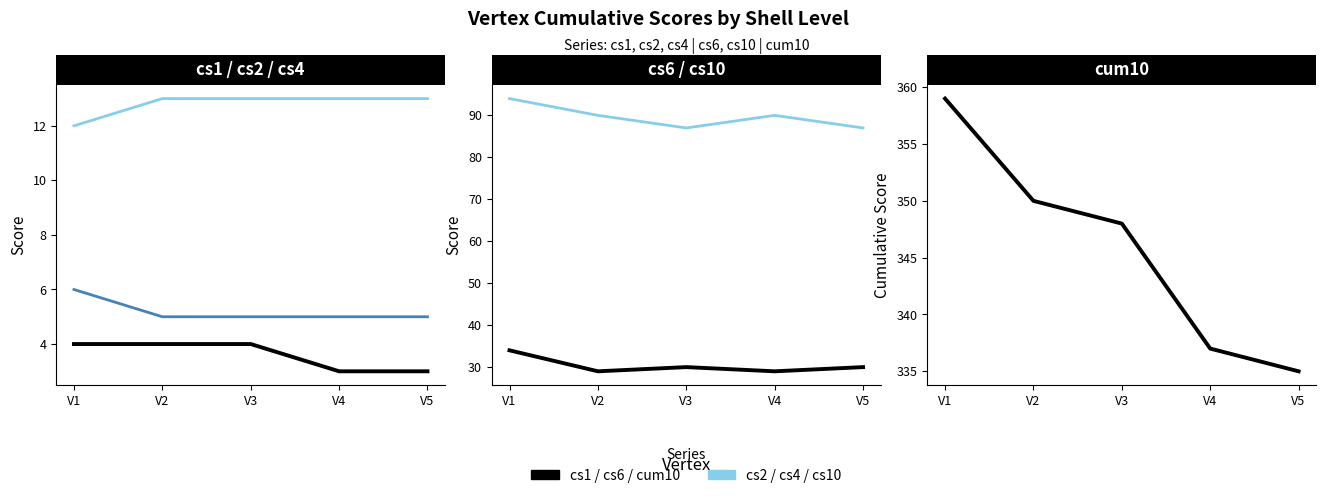

Which category has the highest value in the cs4 series?

V2